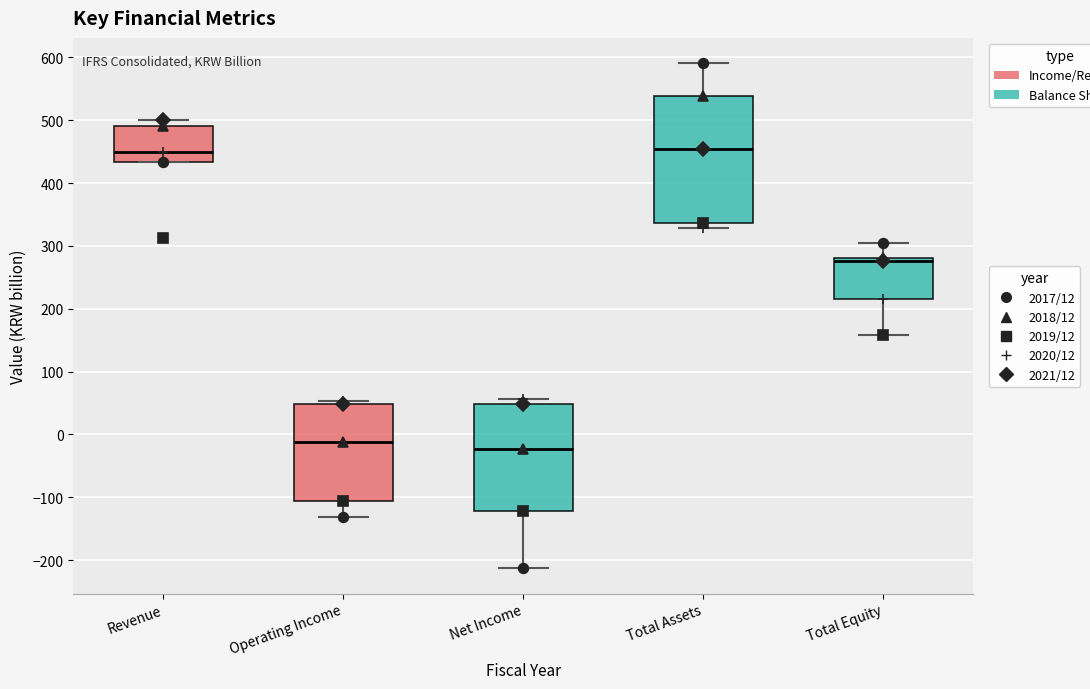

Reading left to right, transcribe this box plot: for each box, give where its median line is, the range the box spans, and where its two whiskers end, as read against the y-axis. The values are not printed on the chart, so give them approximately, as read against the axis.

Revenue: median 450, box 430 to 490, whiskers 430 to 500
Operating Income: median -10, box -110 to 50, whiskers -130 to 50 (just above the box's upper edge)
Net Income: median -20, box -120 to 50, whiskers -210 to 60
Total Assets: median 460, box 340 to 540, whiskers 330 to 590
Total Equity: median 280 (just below the box's upper edge), box 220 to 280, whiskers 160 to 300